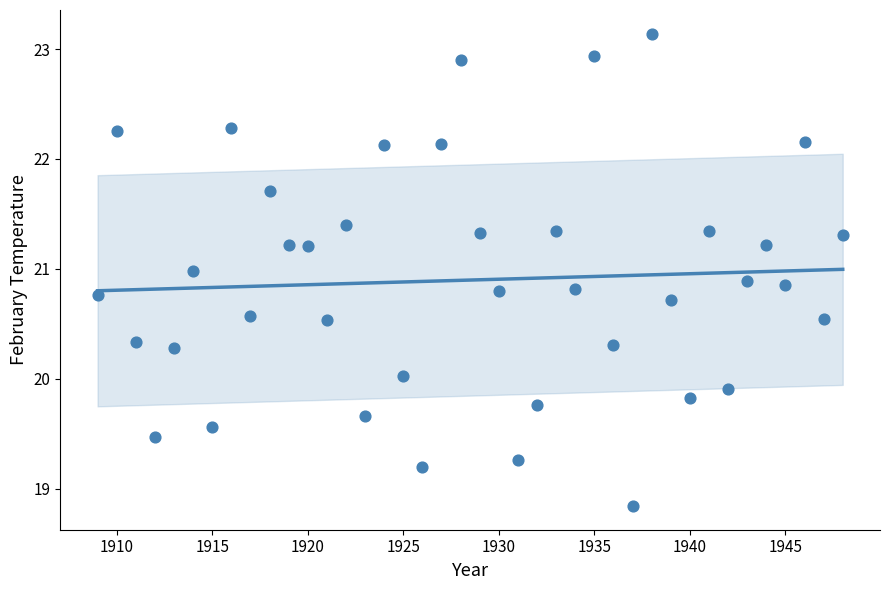

What is the range of X values (max minus min)?

39.0